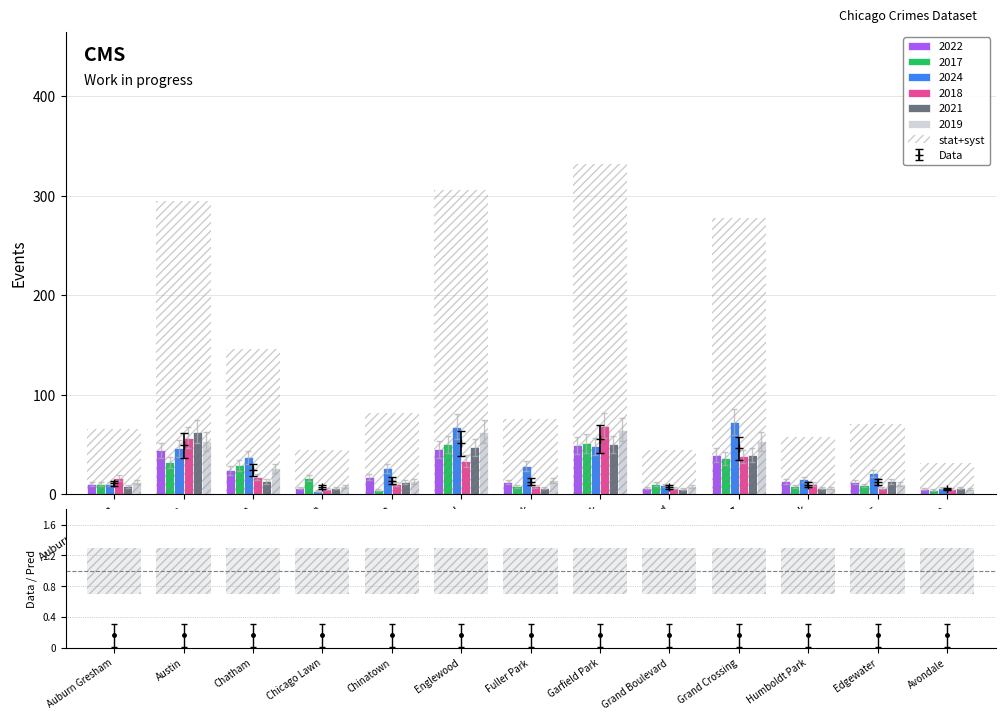

Which has a higher value, Avondale or Chicago Lawn?

Chicago Lawn